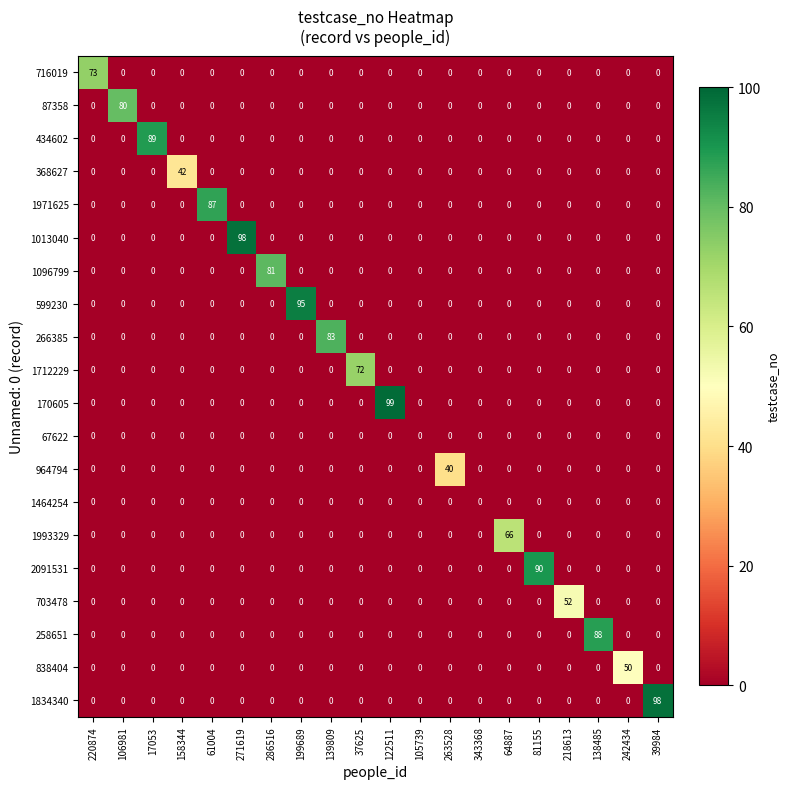

Which category has the highest value across all series?

122511